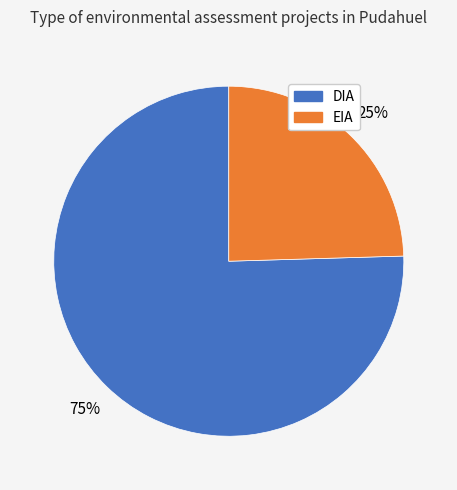

The EIA slice represents 14% of the pie. True or false?

False